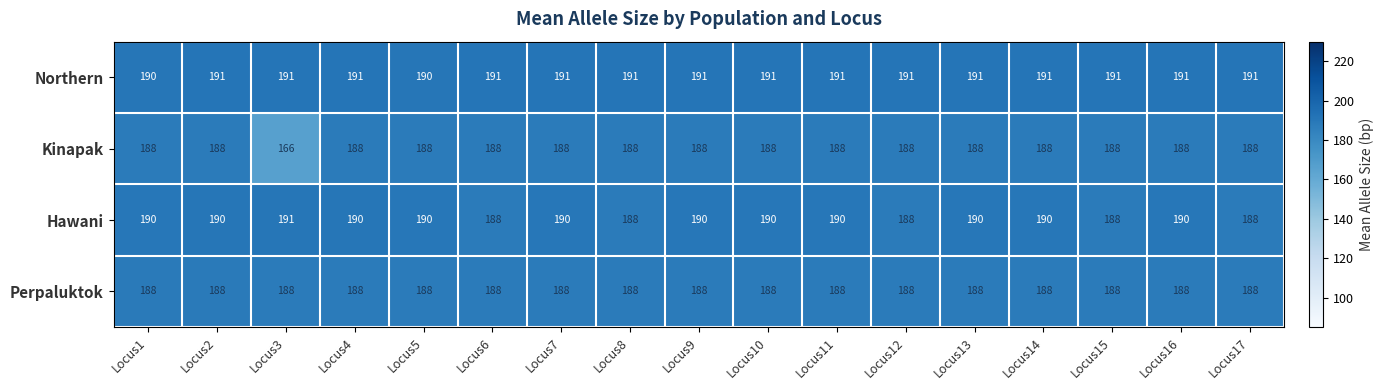

What is the spread (max minus min) of values at Locus10?

3